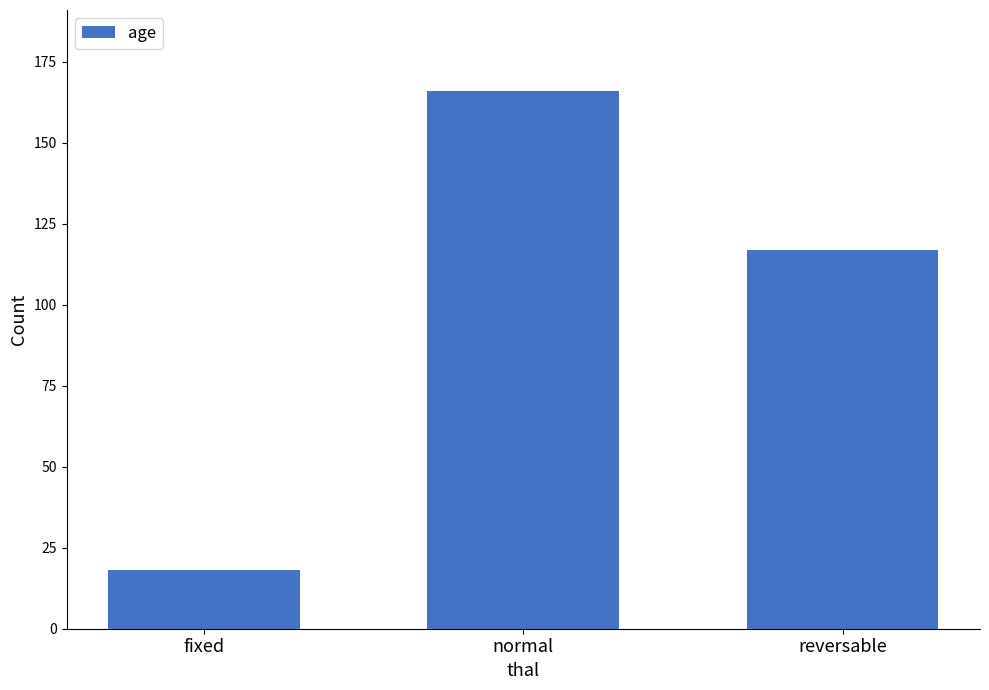

Which has a higher value, normal or fixed?

normal